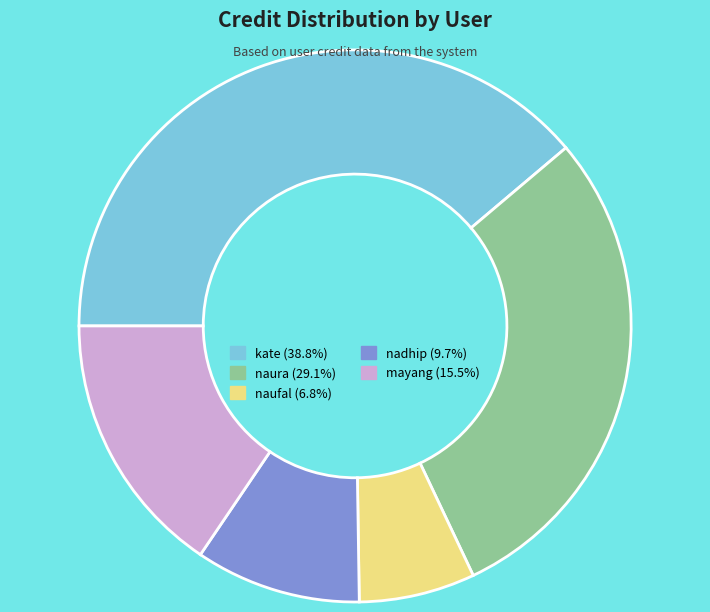

How many slices are in this pie chart?

5